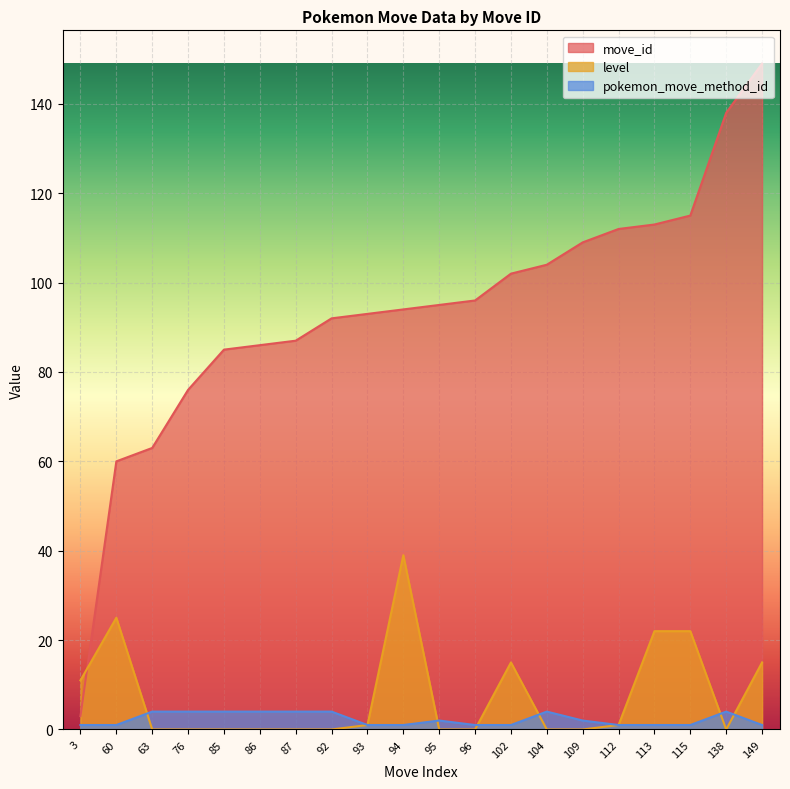

Which category has the highest value across all series?

149